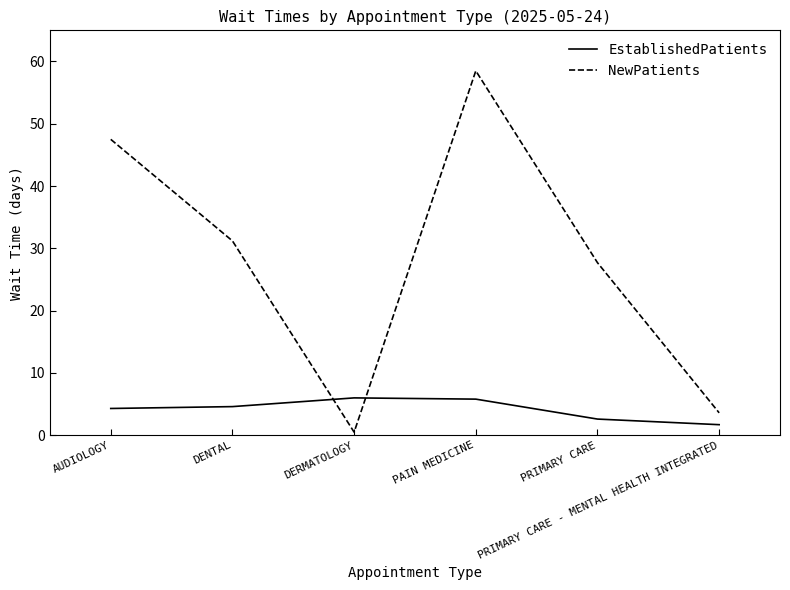

How many interior local valleys does the NewPatients series have?

1